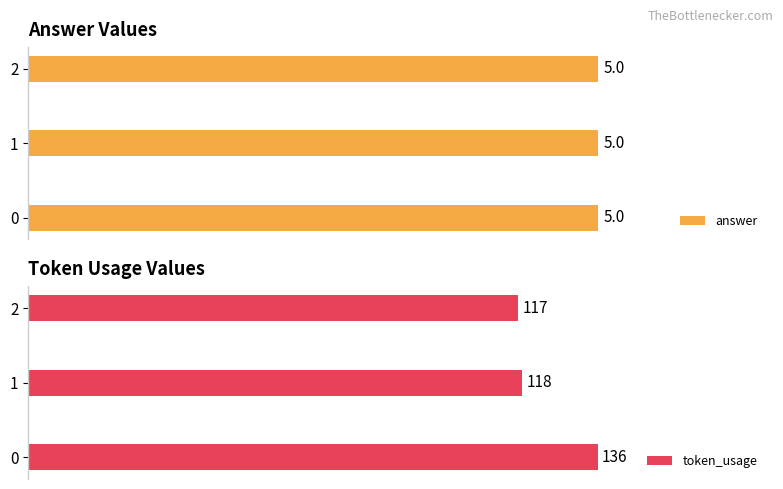

Does the chart contain stacked bars?

No